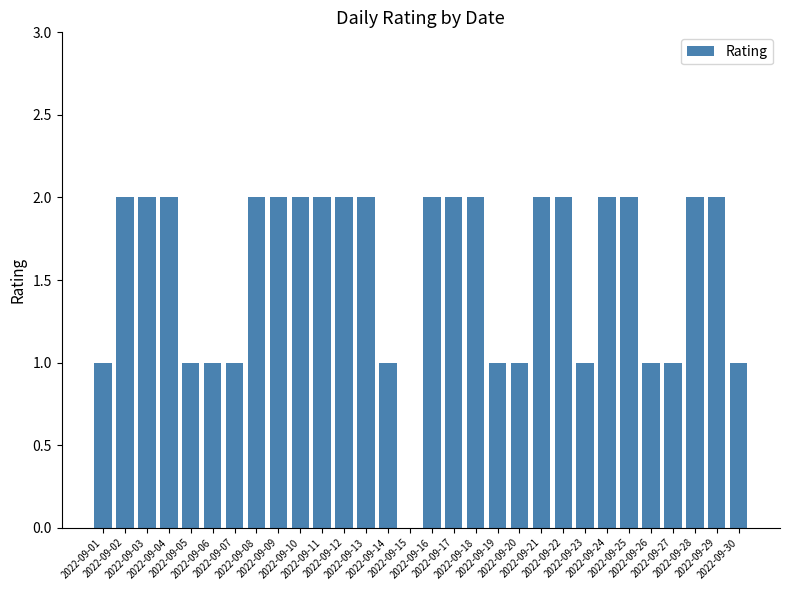

Reading right to left, what are all the values shown in this chart?

1	2	2	1	1	2	2	1	2	2	1	1	2	2	2	0	1	2	2	2	2	2	2	1	1	1	2	2	2	1